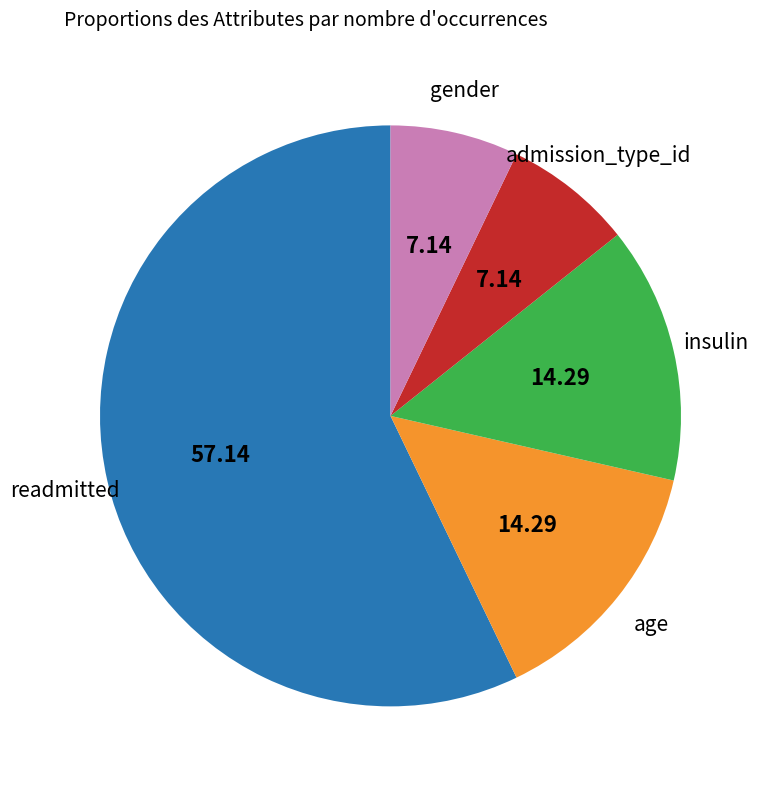

Is the sum of insulin and gender greater than half?

No